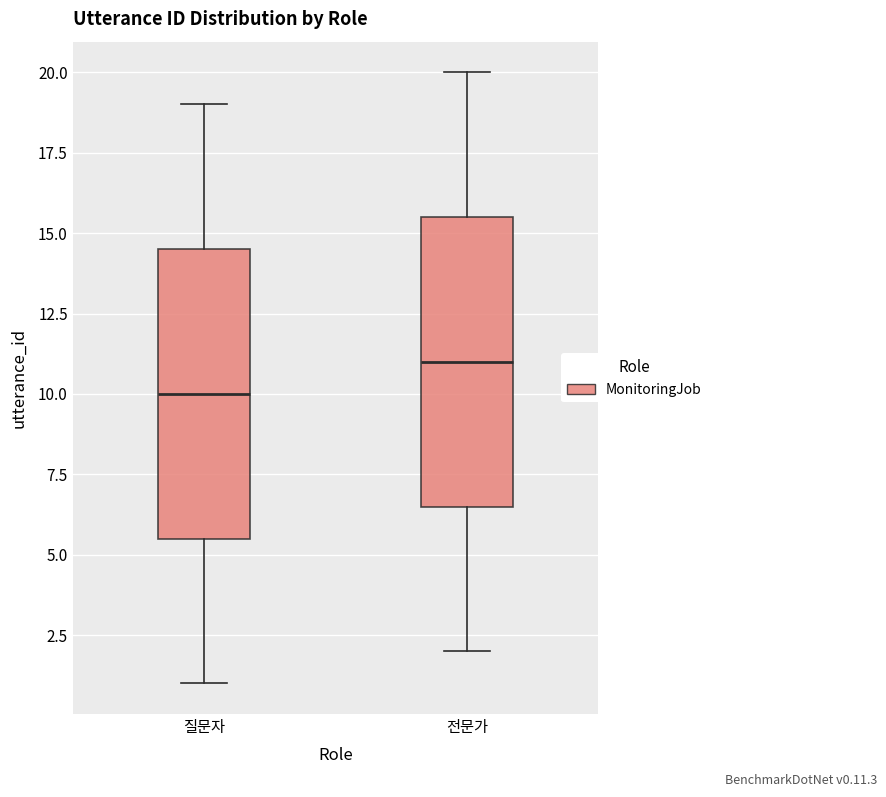

Which box's median line is the highest?

전문가